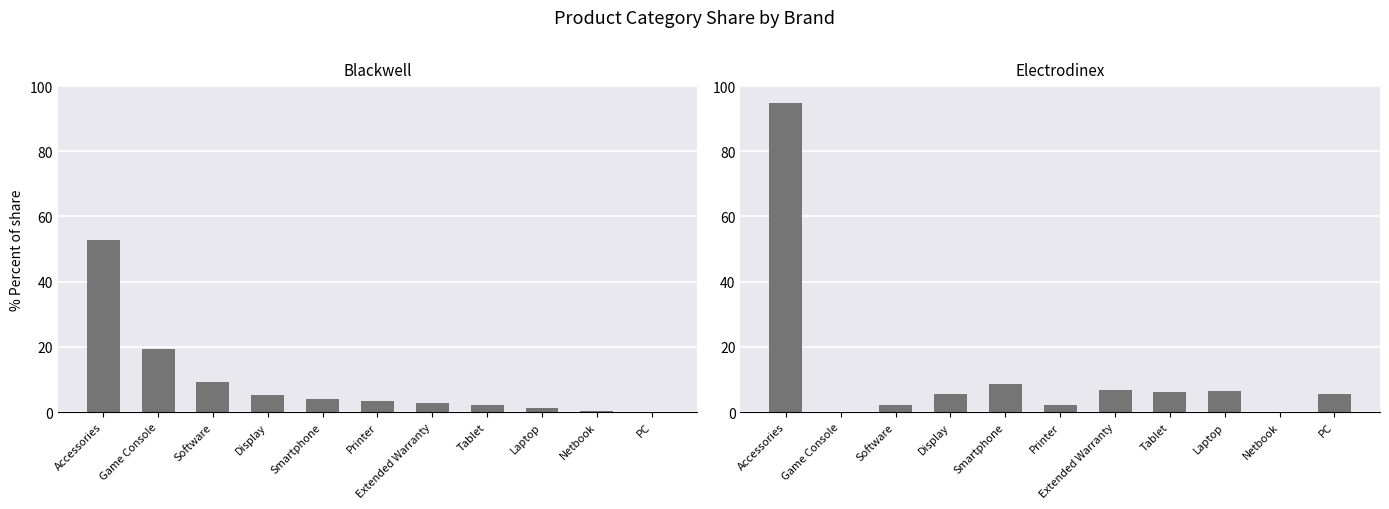

Reading right to left, extract all data points from this chart.

Blackwell: 0.1	0.2	1.1	2.1	2.8	3.4	4.0	5.4	9.1	19.2	52.7
Electrodinex: 5.5	0.0	6.6	6.0	6.8	2.2	8.6	5.4	2.3	0.0	94.9